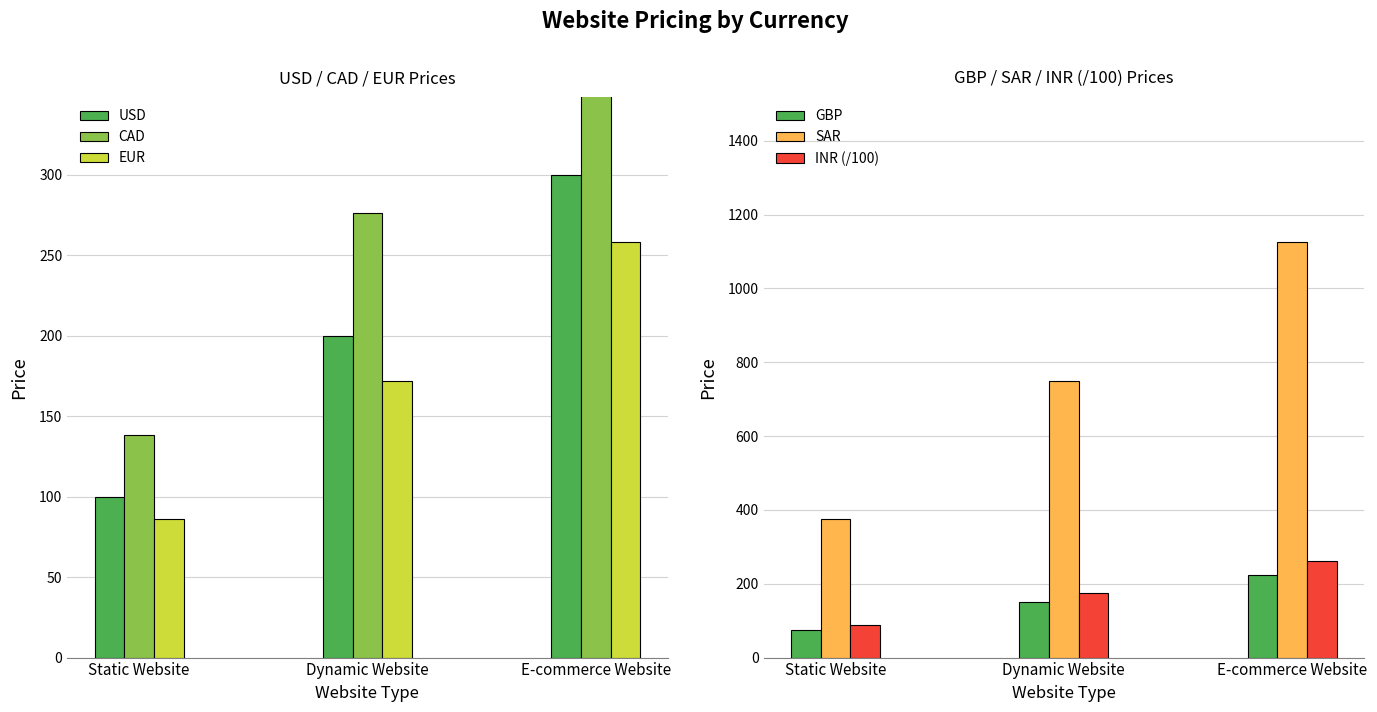

What is the value of the CAD bar at the 1st from the left?

138.0